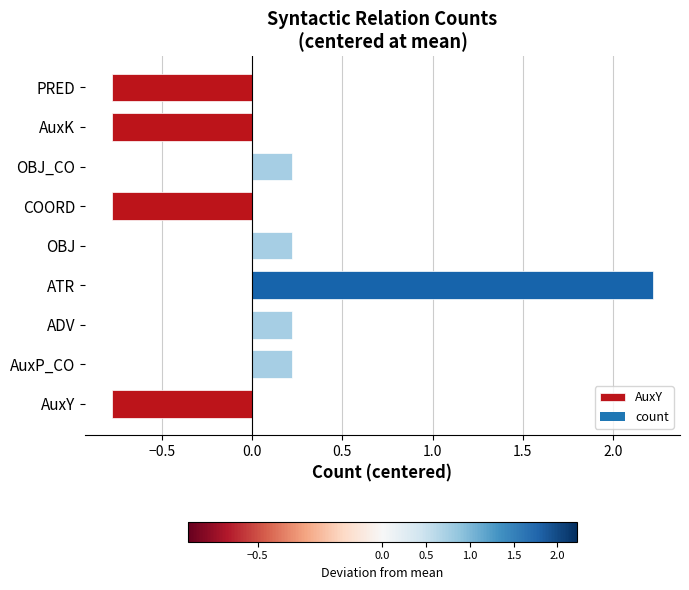

What is the sum of all values?

16